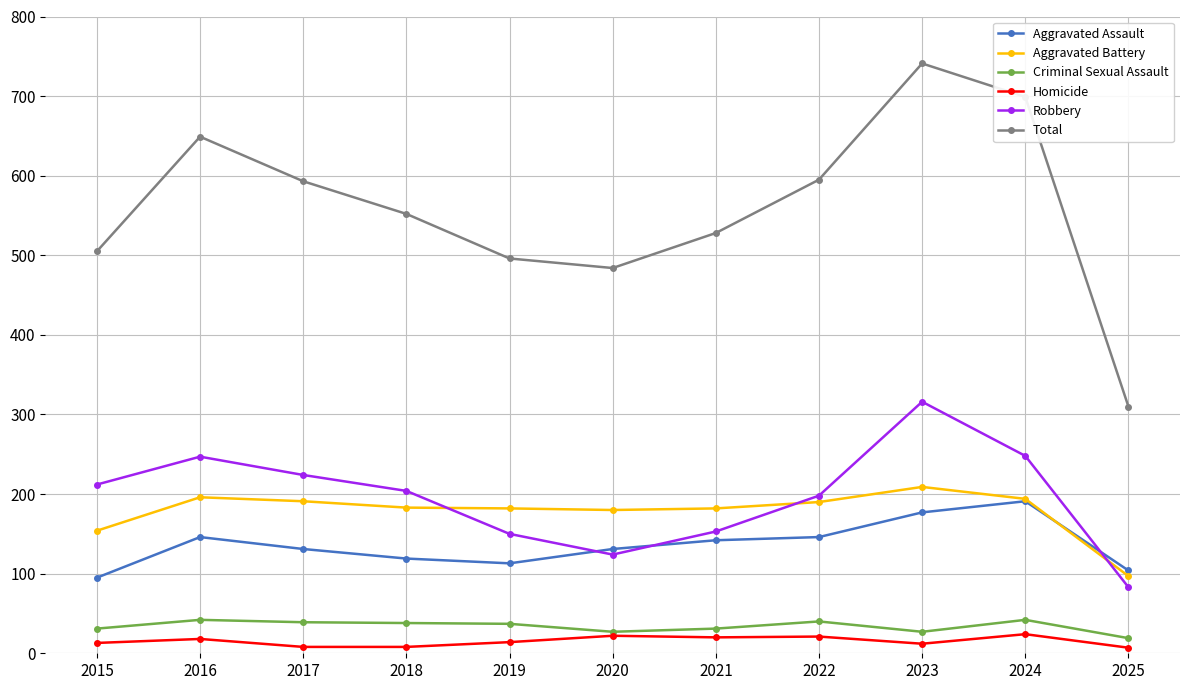

True or false: Homicide and Total cross at least once.

False